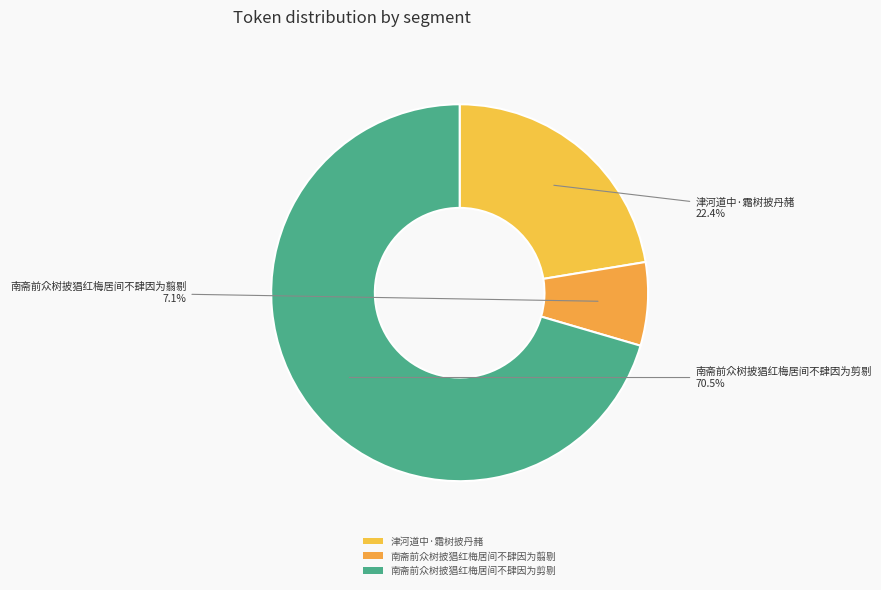

To the nearest percent, what is the average slice percentage?

33%